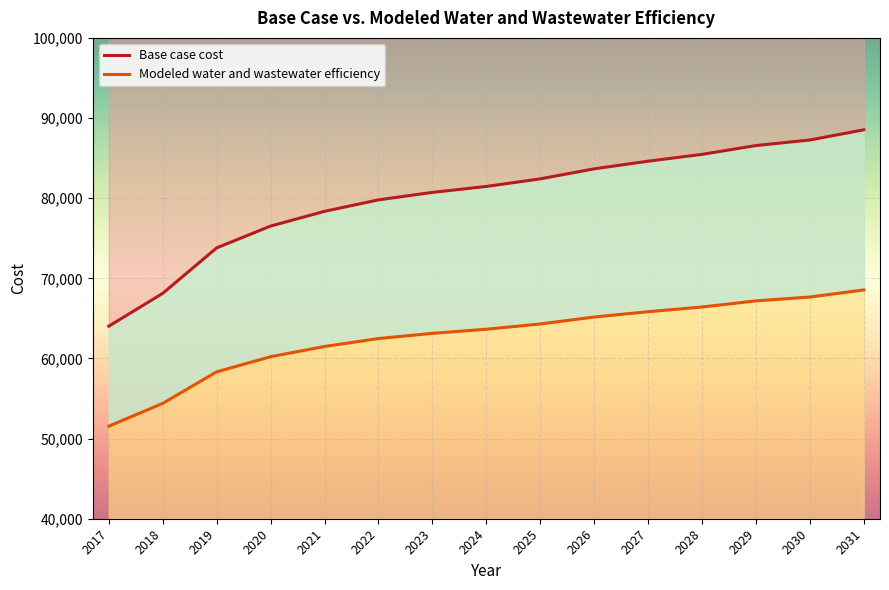

Is the value of Modeled water and wastewater efficiency at 2017 greater than the value of Base case cost at 2018?

No